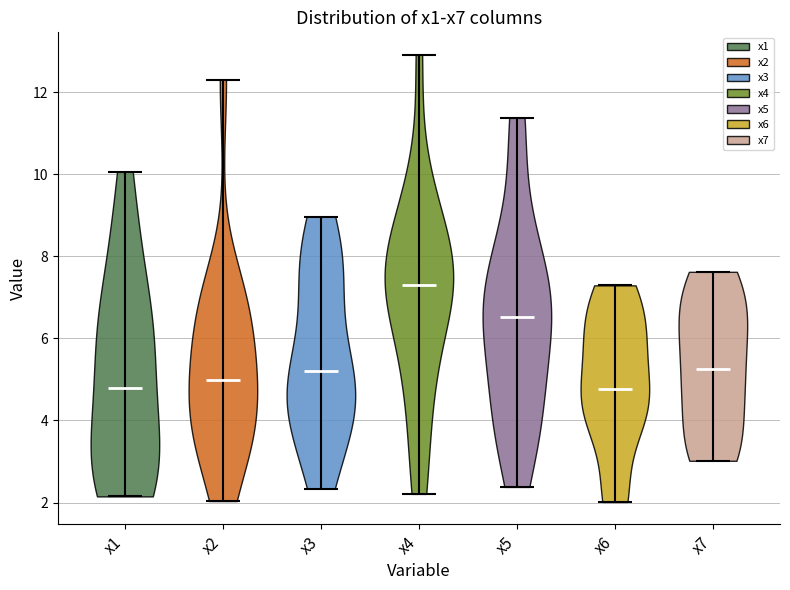

Reading left to right, read every violin against the y-axis: where its median line is, and the lowest and highest points it reaches. The values are not printed on the chart, so give them approximately, as read against the axis.

x1: median line 4.8, lowest point 2.2, highest point 10.0
x2: median line 5.0, lowest point 2.0, highest point 12.4
x3: median line 5.2, lowest point 2.4, highest point 9.0
x4: median line 7.2, lowest point 2.2, highest point 13.0
x5: median line 6.6, lowest point 2.4, highest point 11.4
x6: median line 4.8, lowest point 2.0, highest point 7.2
x7: median line 5.2, lowest point 3.0, highest point 7.6